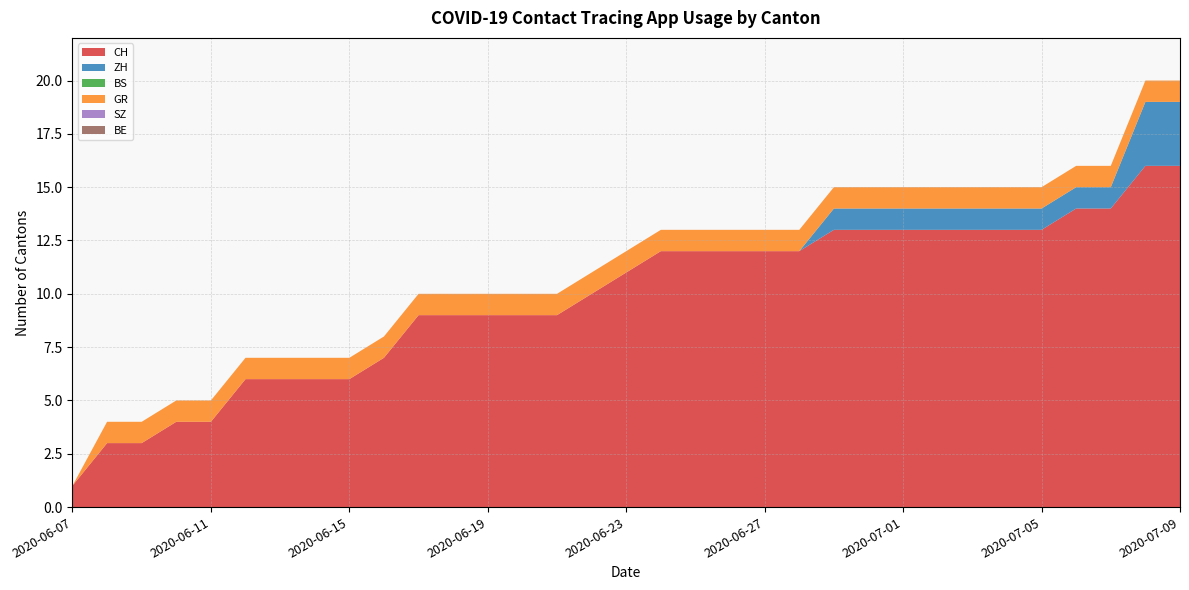

Reading left to right, what are all the values shown in this chart?

CH: 1	3	3	4	4	6	6	6	6	7	9	9	9	9	9	10	11	12	12	12	12	12	13	13	13	13	13	13	13	14	14	16	16
ZH: 0	0	0	0	0	0	0	0	0	0	0	0	0	0	0	0	0	0	0	0	0	0	1	1	1	1	1	1	1	1	1	3	3
BS: 0	0	0	0	0	0	0	0	0	0	0	0	0	0	0	0	0	0	0	0	0	0	0	0	0	0	0	0	0	0	0	0	0
GR: 0	1	1	1	1	1	1	1	1	1	1	1	1	1	1	1	1	1	1	1	1	1	1	1	1	1	1	1	1	1	1	1	1
SZ: 0	0	0	0	0	0	0	0	0	0	0	0	0	0	0	0	0	0	0	0	0	0	0	0	0	0	0	0	0	0	0	0	0
BE: 0	0	0	0	0	0	0	0	0	0	0	0	0	0	0	0	0	0	0	0	0	0	0	0	0	0	0	0	0	0	0	0	0